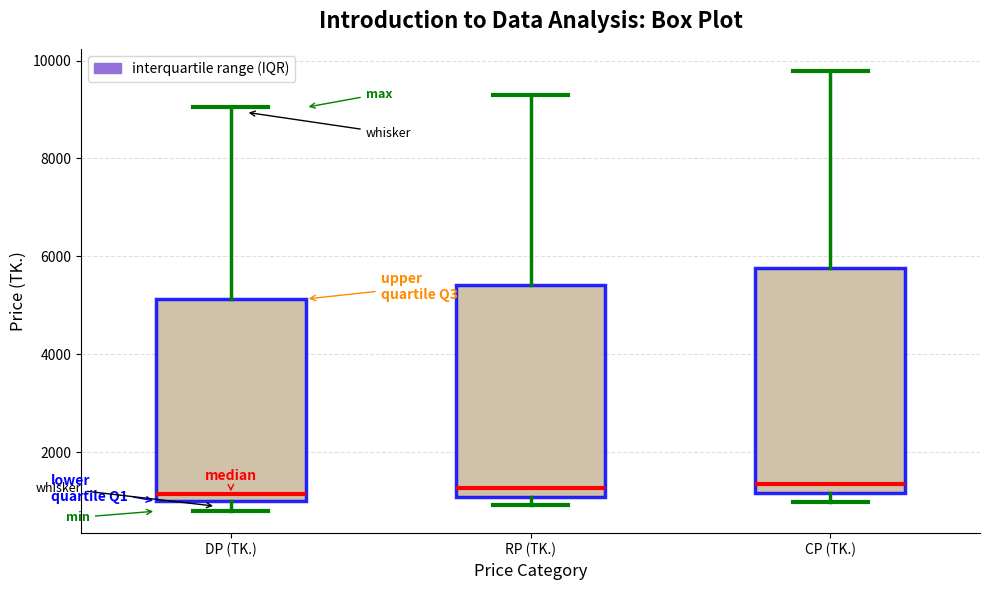

Reading left to right, read every box against the y-axis: the position of its median line, the range the box covers, and the ends of its whiskers. The values are not printed on the chart, so give them approximately, as read against the axis.

DP (TK.): median 1200, box 1000 to 5200, whiskers 800 to 9000
RP (TK.): median 1200, box 1000 to 5400, whiskers 1000 (just below the box's lower edge) to 9400
CP (TK.): median 1400, box 1200 to 5800, whiskers 1000 to 9800